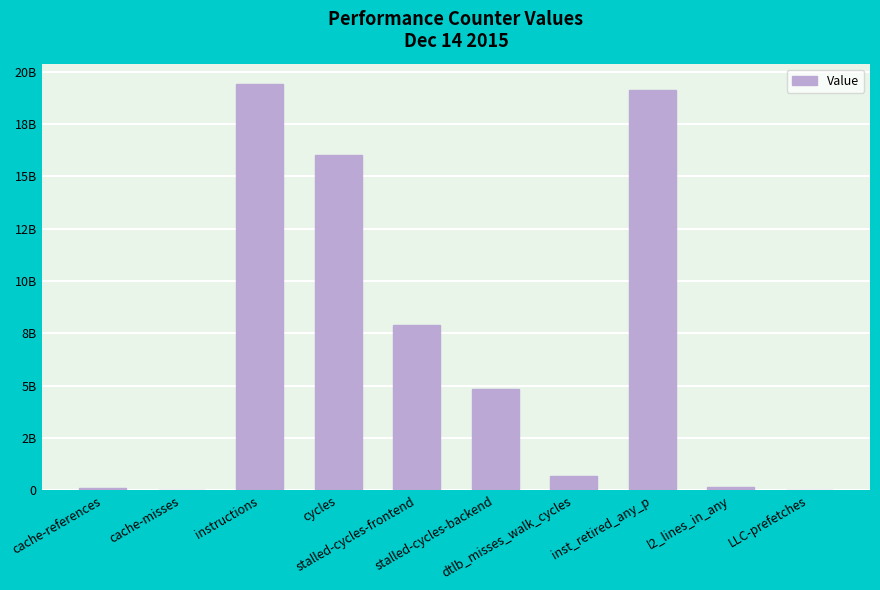

Are the bars horizontal?

No